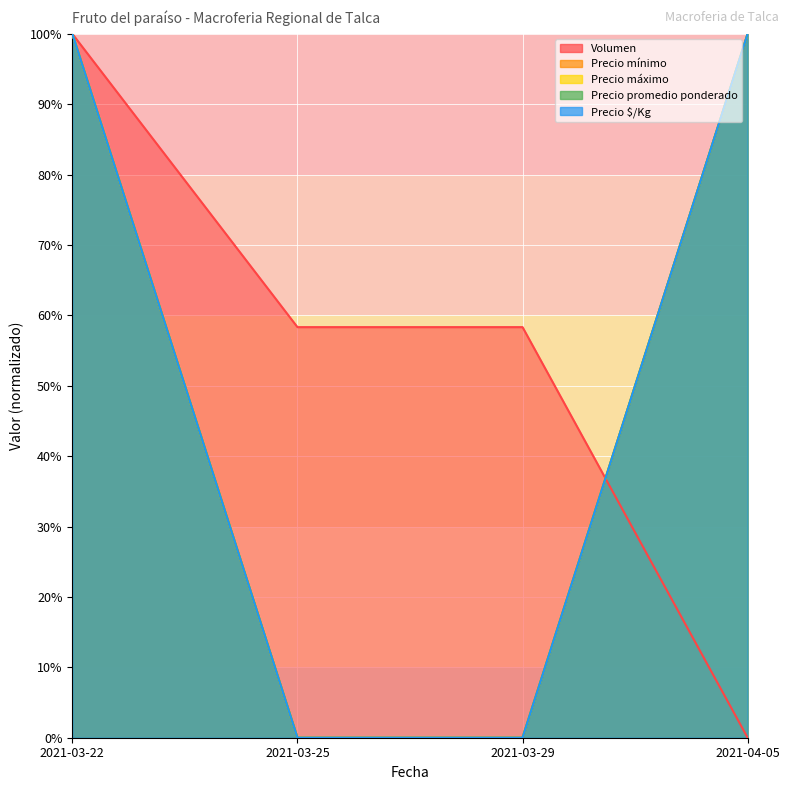

Reading left to right, list all the values displayed in this chart.

Volumen: 1.0	0.6	0.6	0.0
Precio mínimo: 1.0	0.0	0.0	1.0
Precio máximo: 1.0	0.0	0.0	1.0
Precio promedio ponderado: 1.0	0.0	0.0	1.0
Precio $/Kg: 1.0	0.0	0.0	1.0